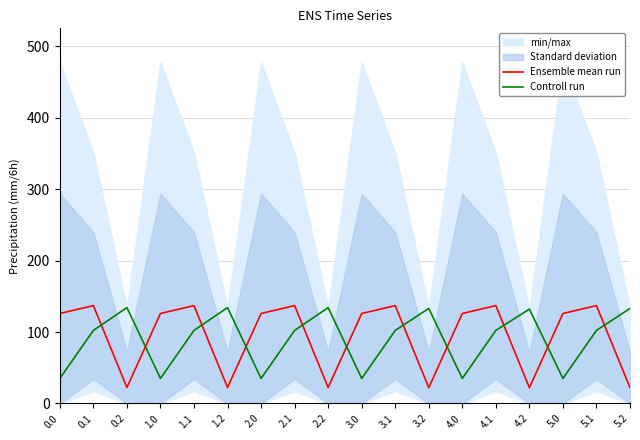

Does the chart have visible grid lines?

Yes